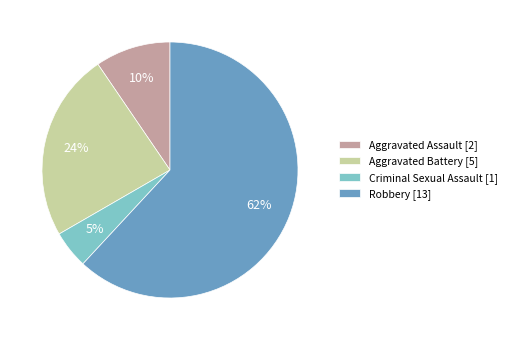

True or false: Criminal Sexual Assault accounts for 13% of the total.

False